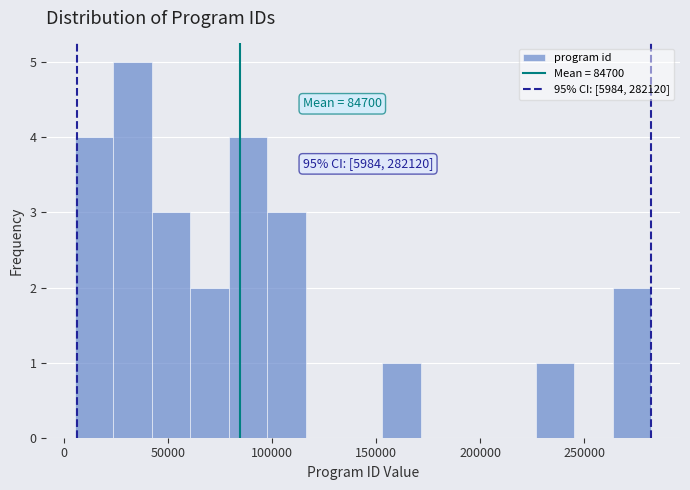

Read against the x-axis, roughly where is the centre of the tallest bar?

35000